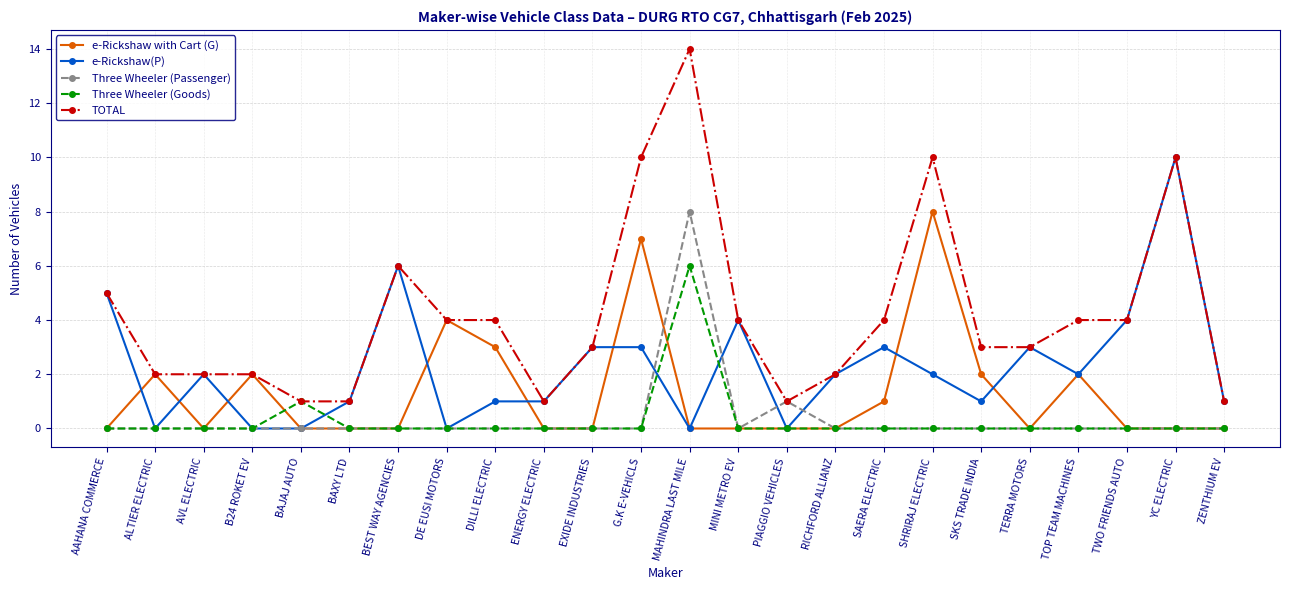

Reading left to right, list all the values displayed in this chart.

e-Rickshaw with Cart (G): 0	2	0	2	0	0	0	4	3	0	0	7	0	0	0	0	1	8	2	0	2	0	0	0
e-Rickshaw(P): 5	0	2	0	0	1	6	0	1	1	3	3	0	4	0	2	3	2	1	3	2	4	10	1
Three Wheeler (Passenger): 0	0	0	0	0	0	0	0	0	0	0	0	8	0	1	0	0	0	0	0	0	0	0	0
Three Wheeler (Goods): 0	0	0	0	1	0	0	0	0	0	0	0	6	0	0	0	0	0	0	0	0	0	0	0
TOTAL: 5	2	2	2	1	1	6	4	4	1	3	10	14	4	1	2	4	10	3	3	4	4	10	1